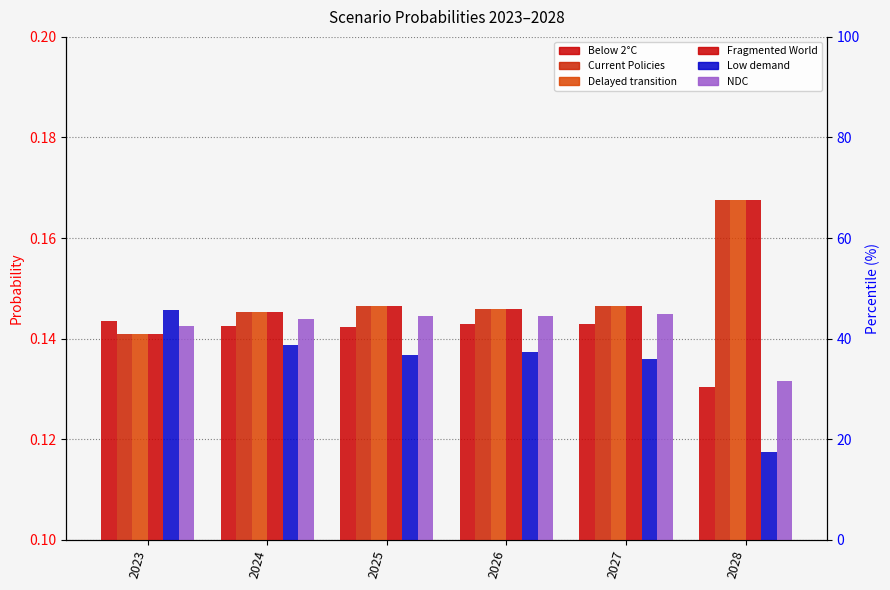

Count the Delayed transition values in the range 0 to 1.

6